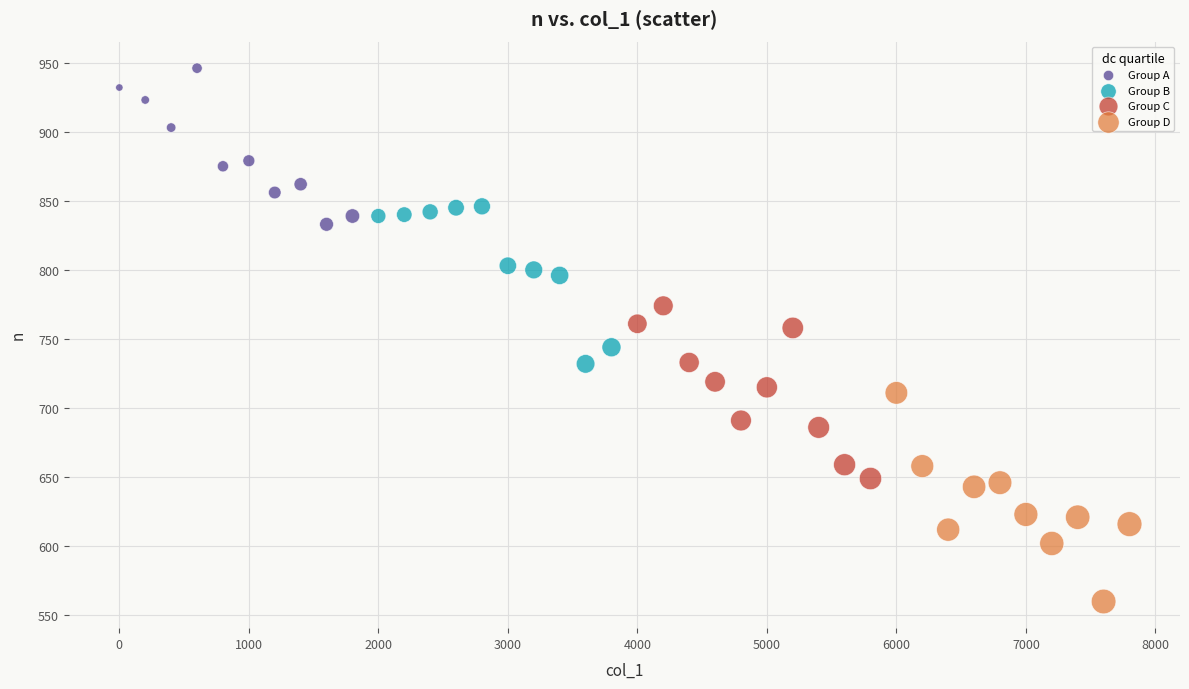

Which series contains the highest Y value?

Group A